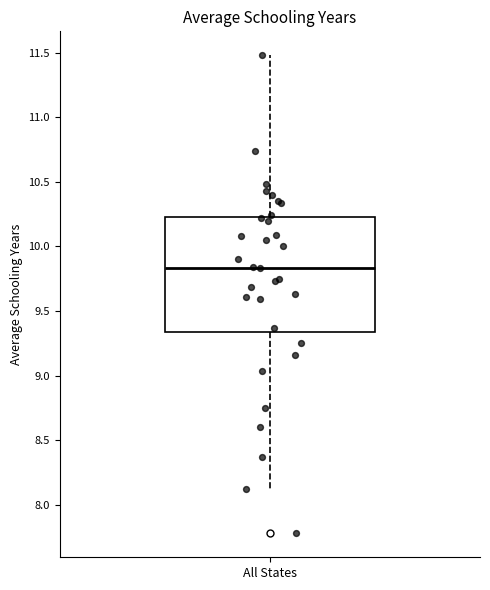

Where does the upper whisker of the box for All States end on the y-axis? The values are not printed on the chart, so give them approximately, as read against the axis.

11.50